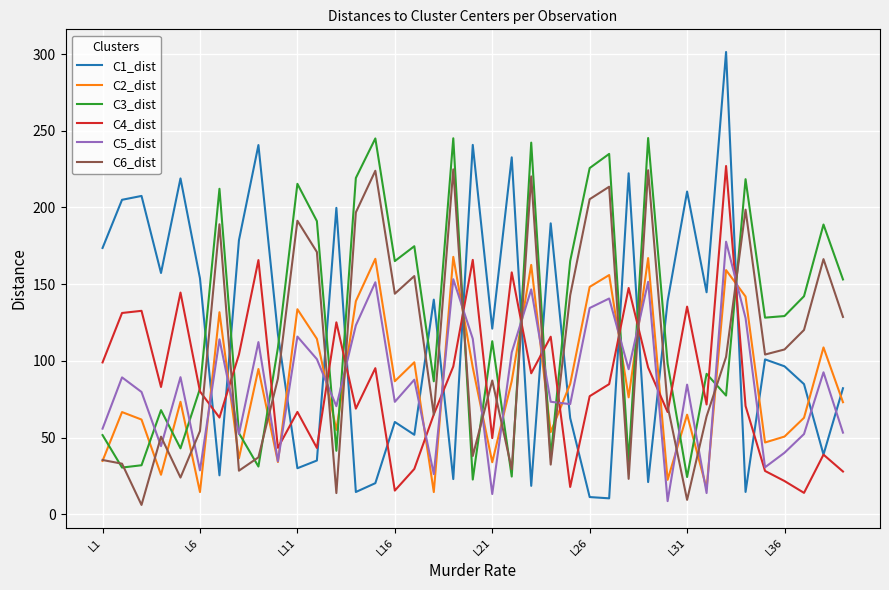

What is the smallest value displayed?

6.1